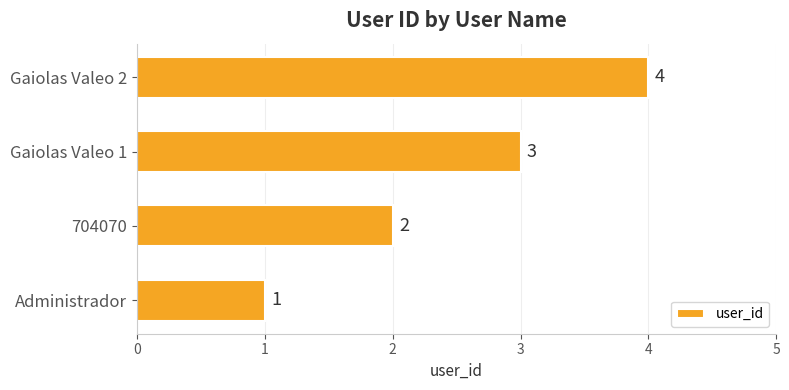

How many values are below 3?

2